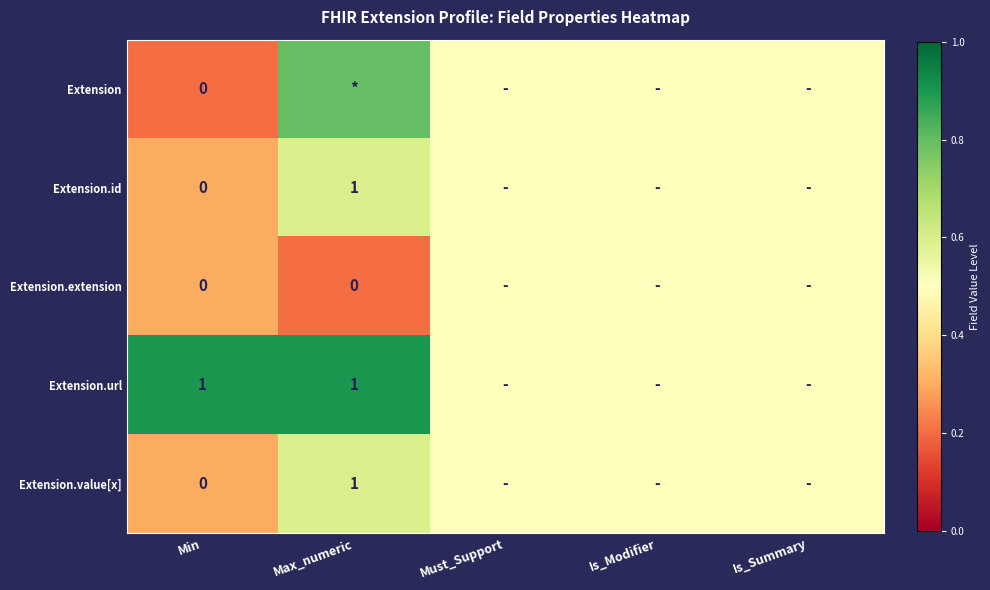

At which label is Extension closest to 0?

Min